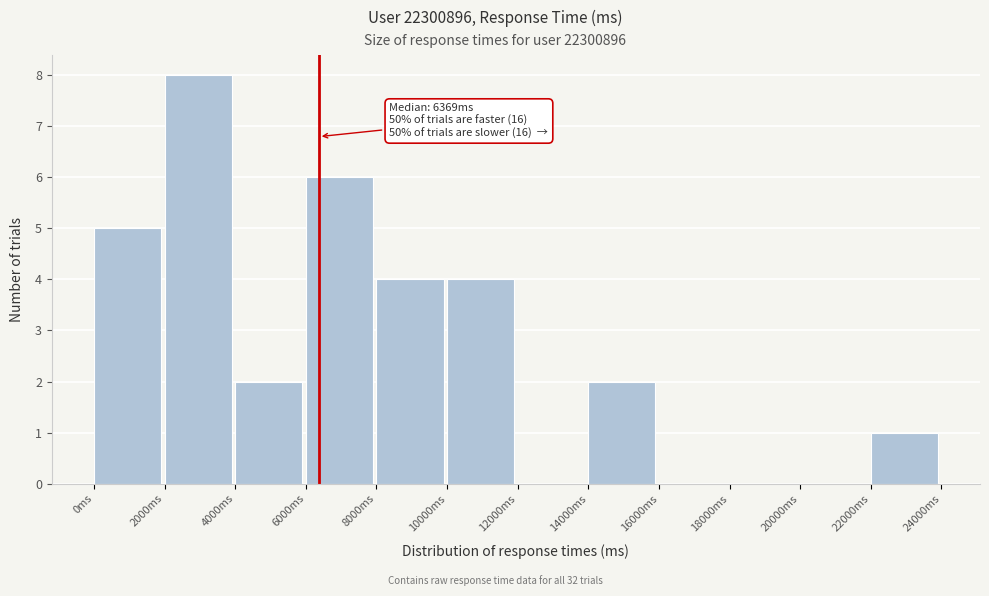

Over which range of the x-axis is the bar tallest?

2000 to 4000